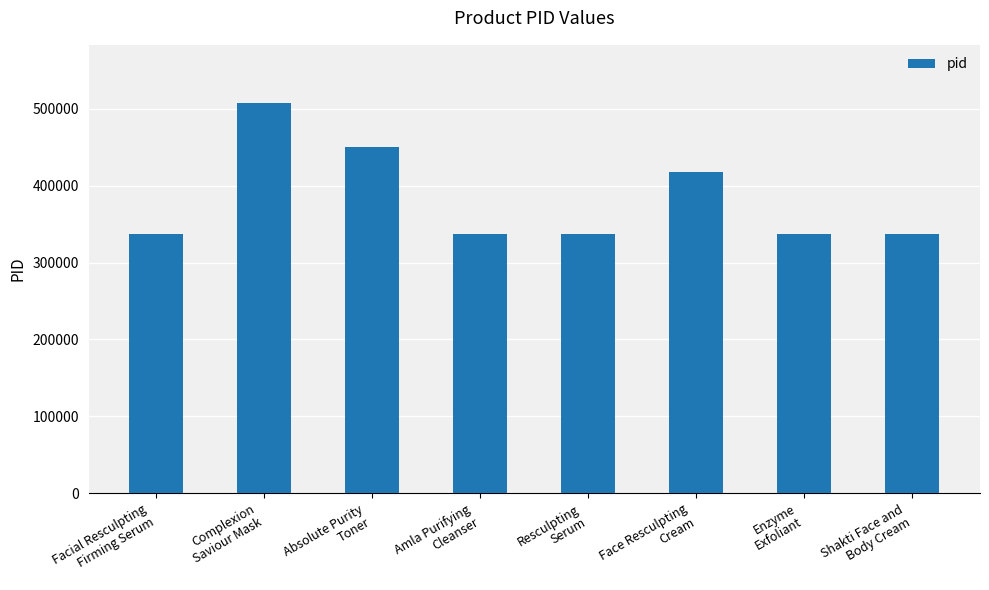

Are the bars grouped side by side (vs. stacked)?

No